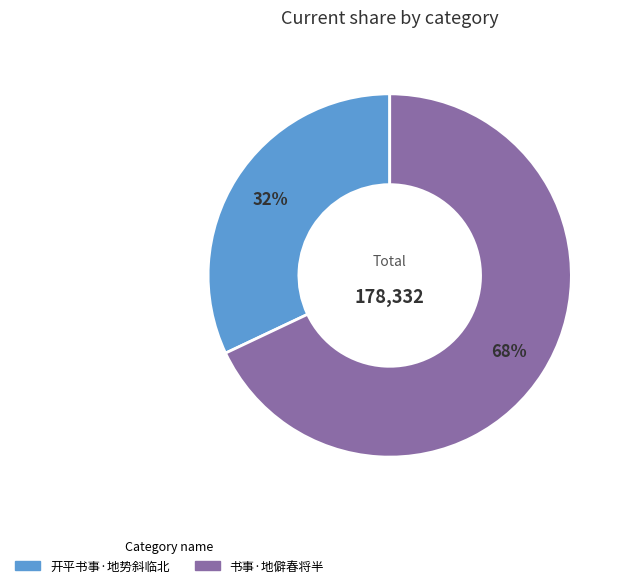

To the nearest percent, what is the difference between the largest and smallest slice percentages?

36%